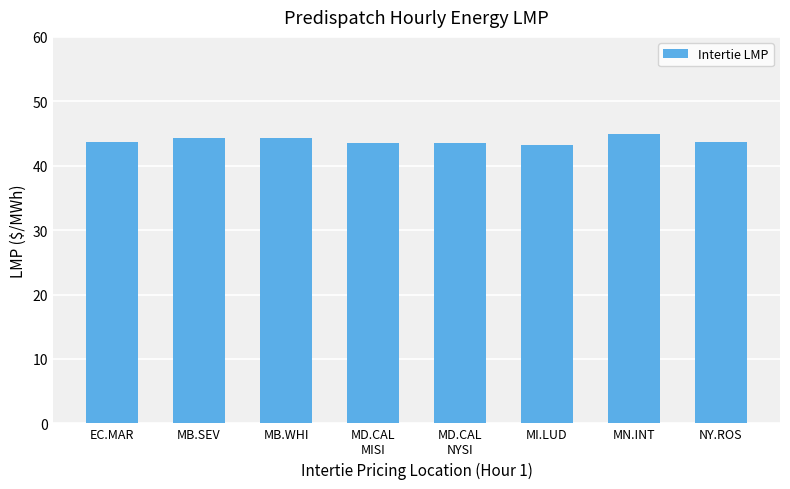

Count the values in the range 43 to 44.

5